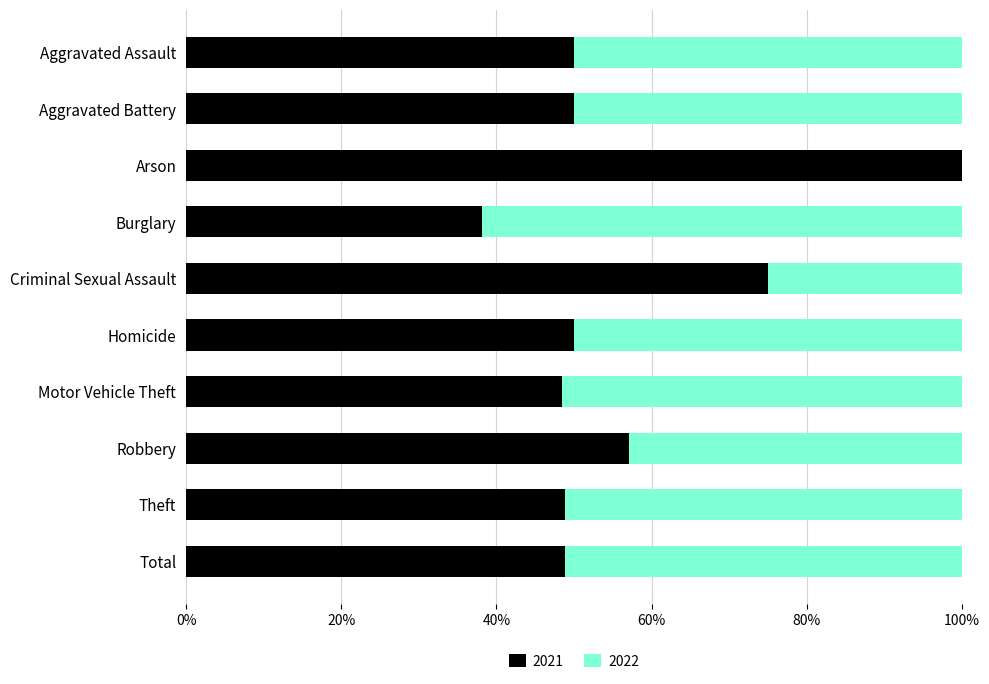

What are all the series names shown in the legend?

2021, 2022